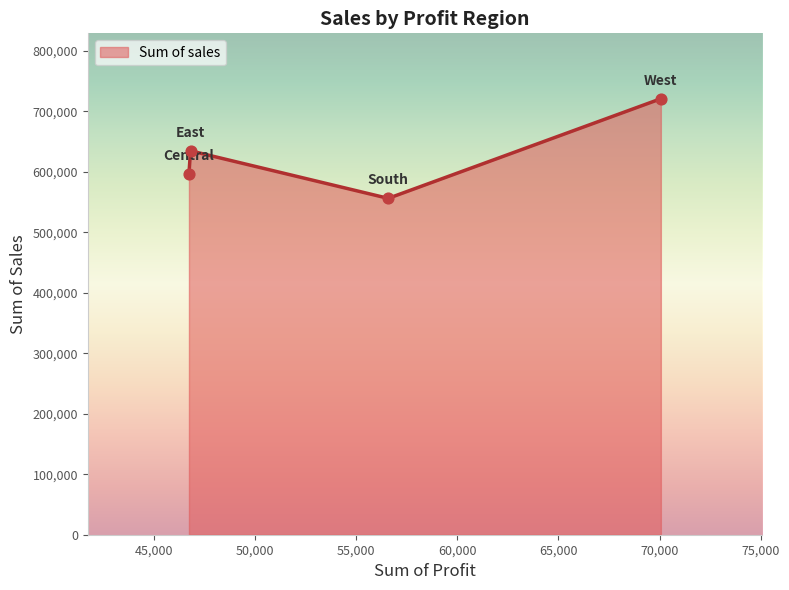

True or false: there are more than 0 points higher than both neighbors.

True